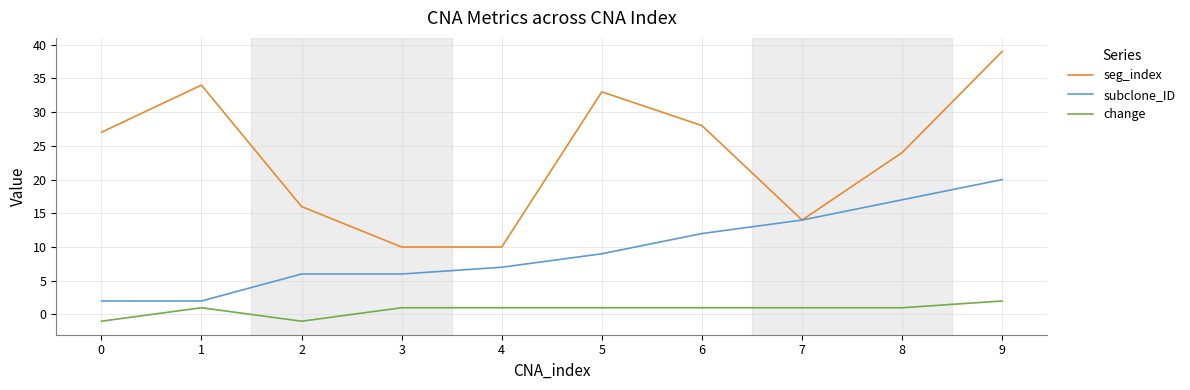

Which category has the highest value across all series?

9